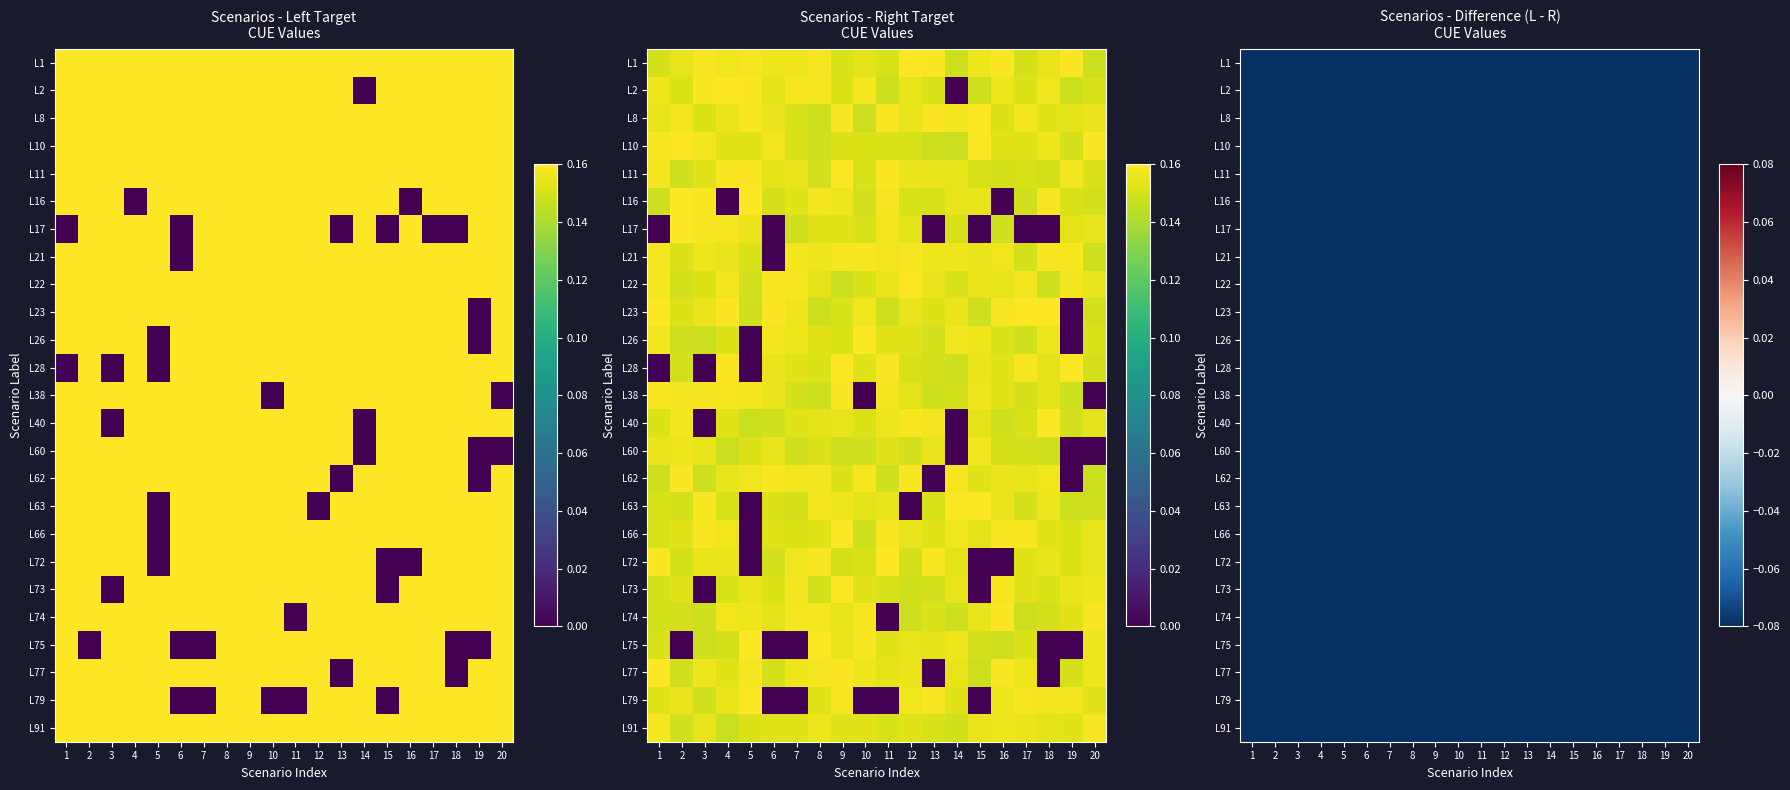

What is the difference between the maximum and second lowest values in the L40 series?

0.2